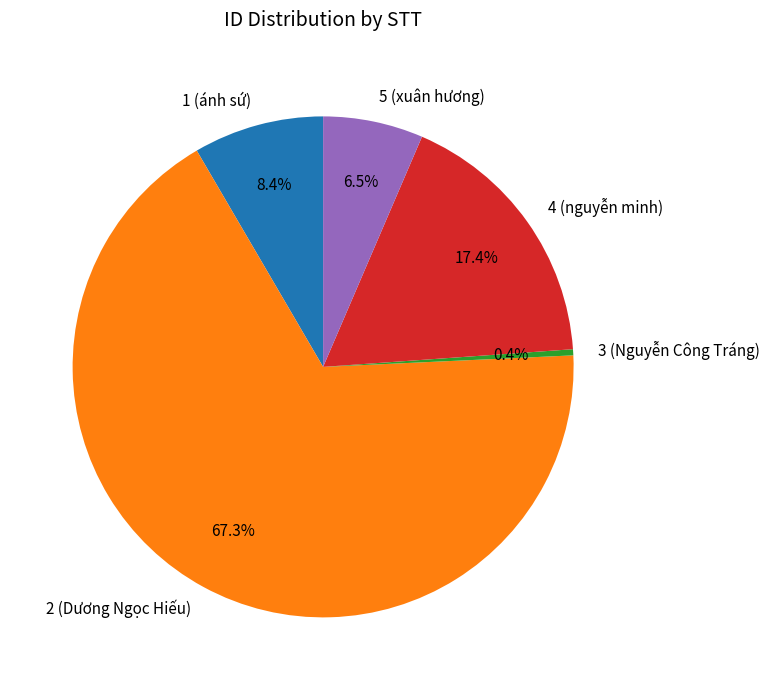

Which category has the smallest portion of the pie?

3 (Nguyễn Công Tráng)